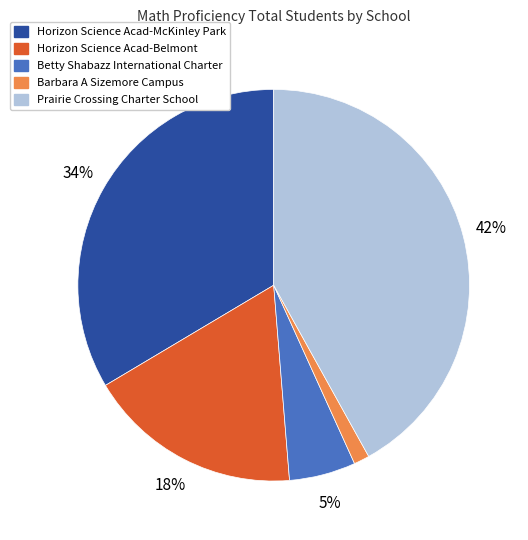

Is Horizon Science Acad-Belmont the majority of the pie?

No